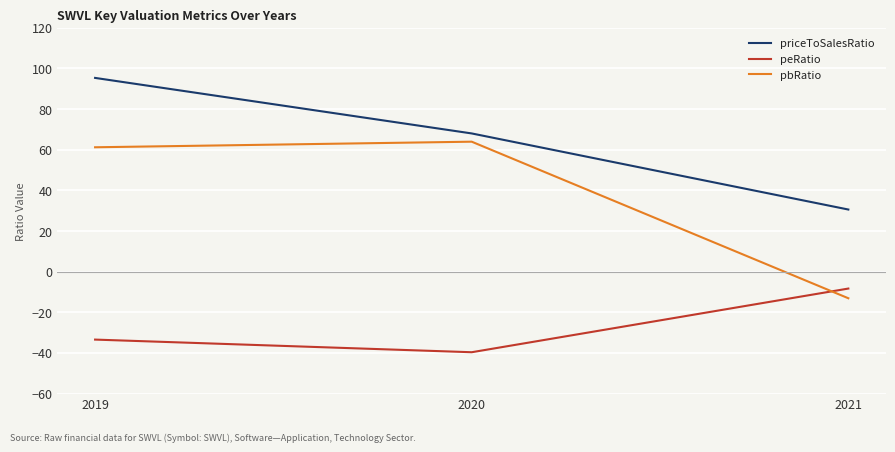

How many lines are shown in the chart?

3